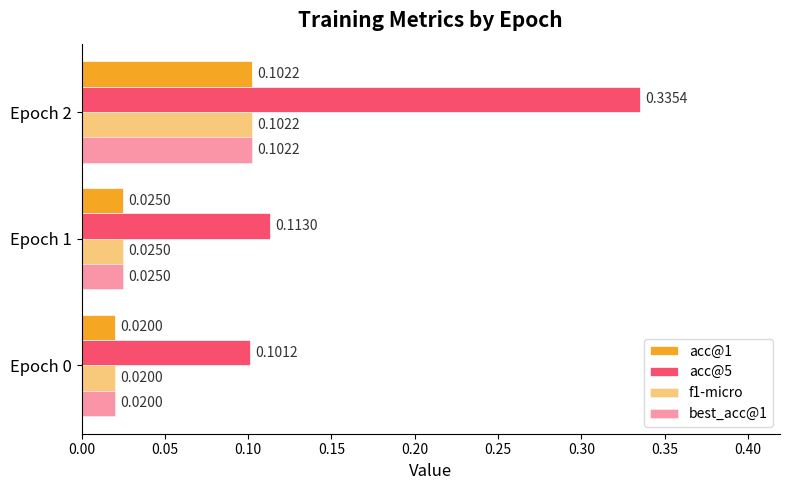

How many categories are shown in the chart?

3